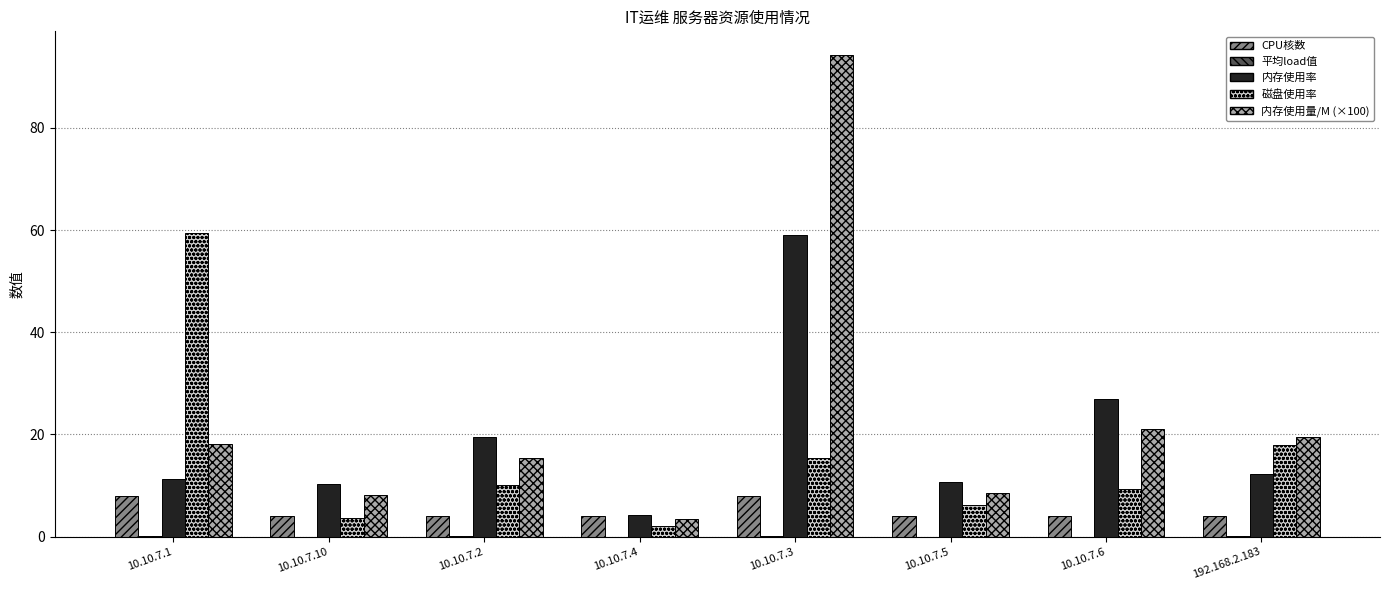

At which label is 内存使用率 closest to 31?

10.10.7.6